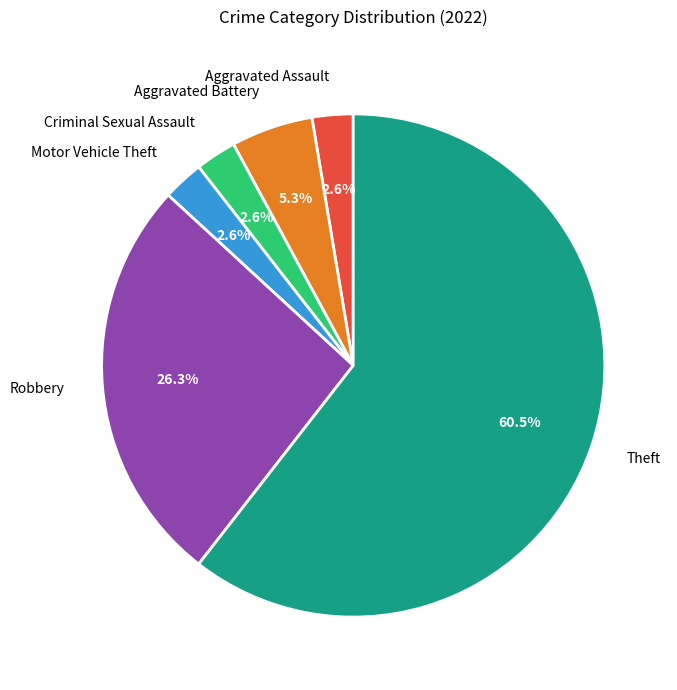

Between Aggravated Assault and Aggravated Battery, which is larger?

Aggravated Battery